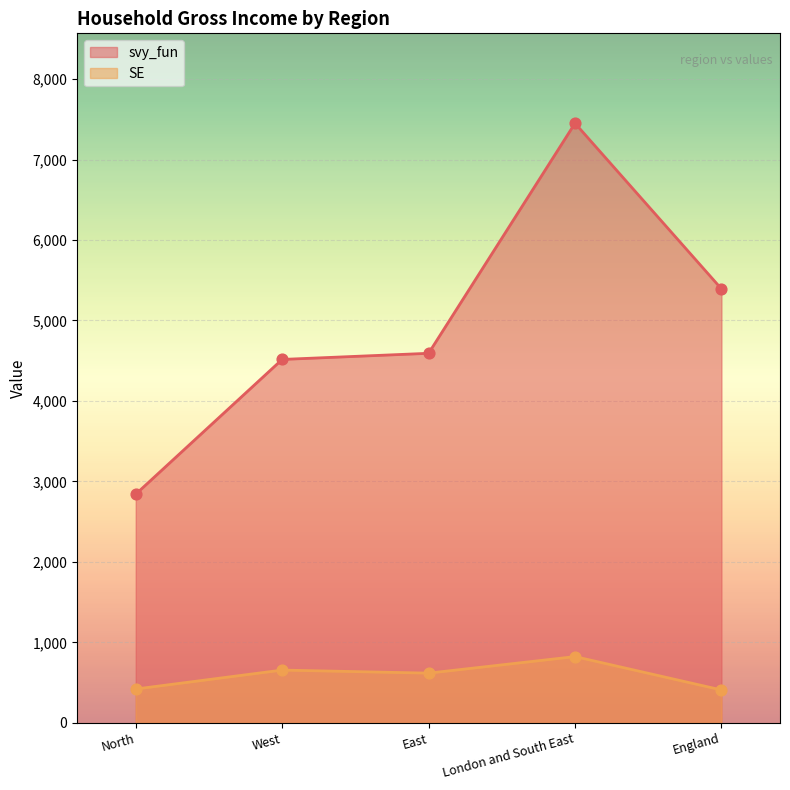

Is the value of SE at West greater than the value of svy_fun at London and South East?

No